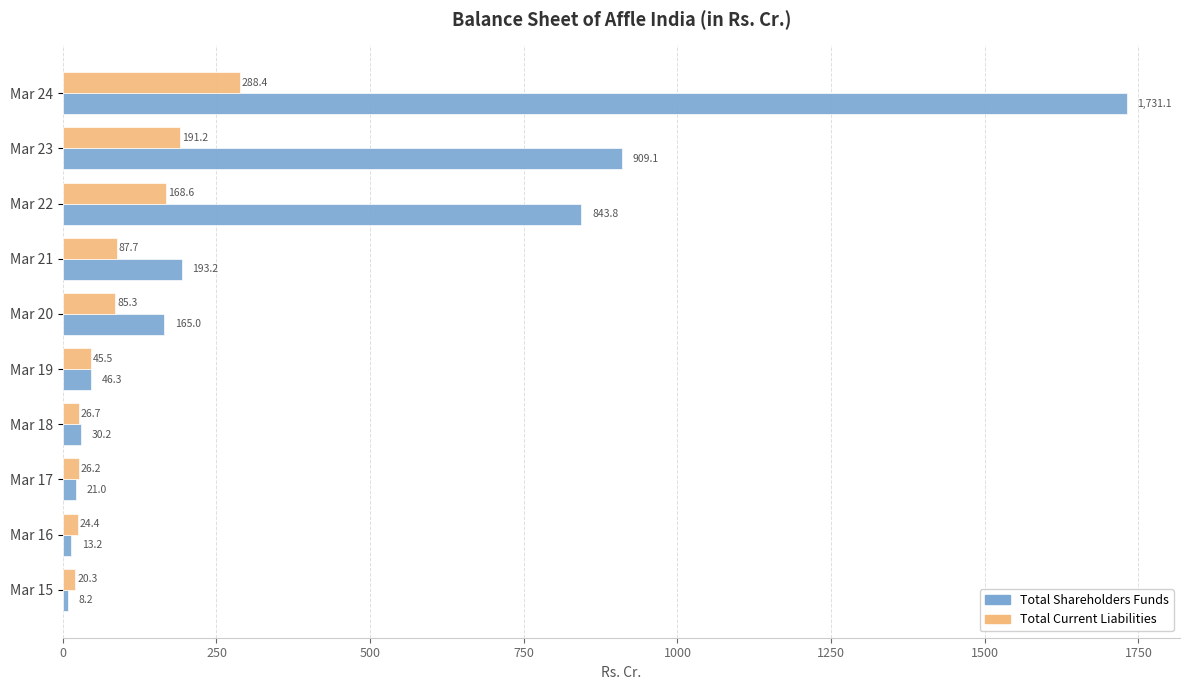

What are all the series names shown in the legend?

Total Shareholders Funds, Total Current Liabilities